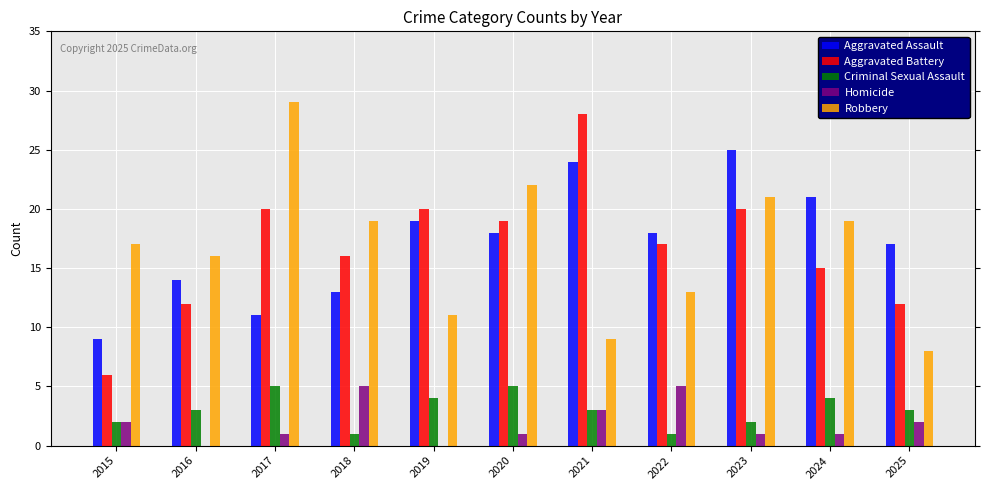

Which label corresponds to the largest value in the chart?

2017